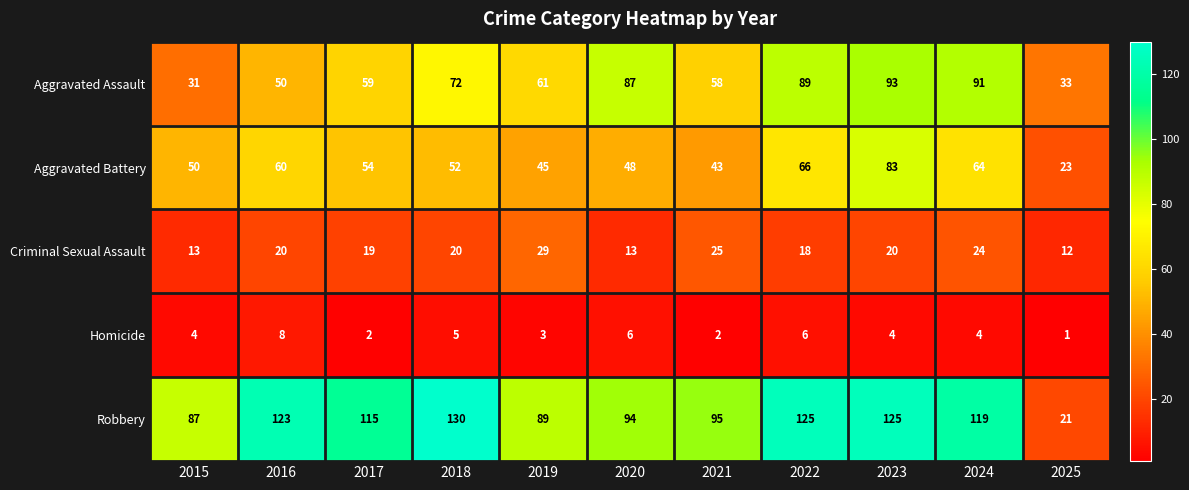

Which category has the lowest value in the Aggravated Battery series?

2025